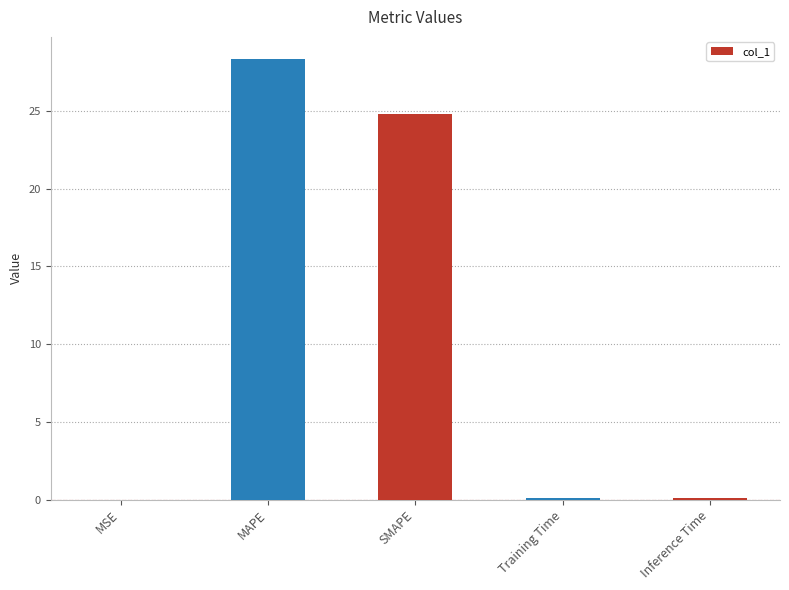

What is the sum of all values?

53.3